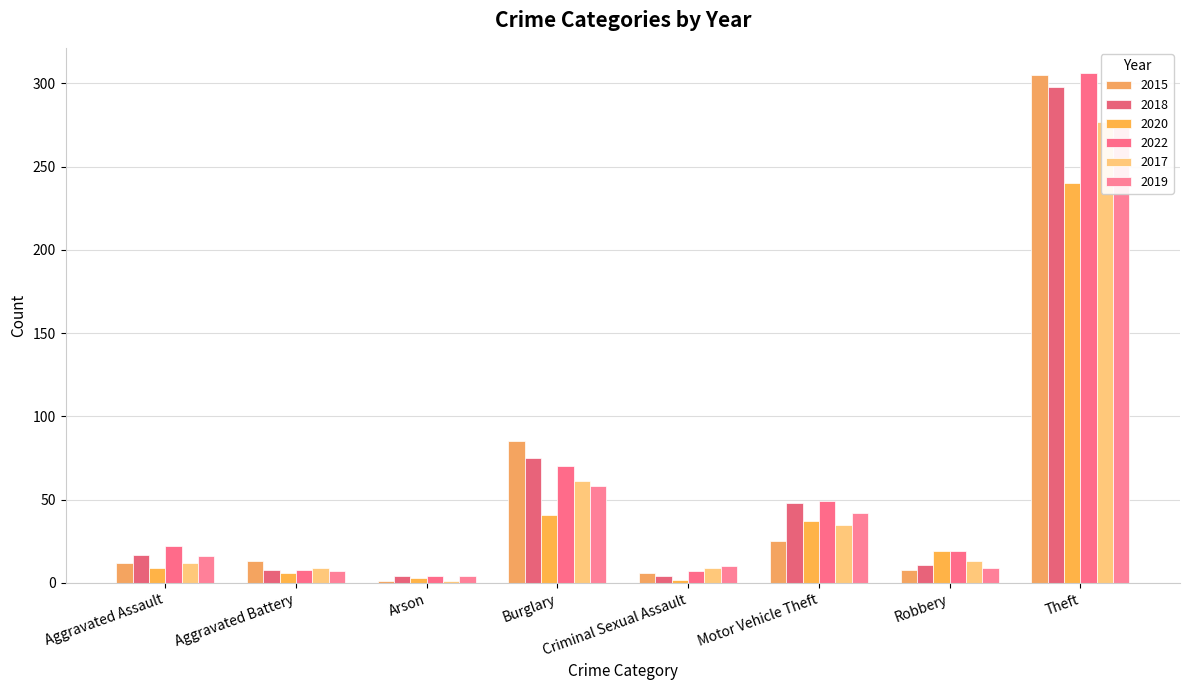

Reading left to right, what are all the values shown in this chart?

2015: 12	13	1	85	6	25	8	305
2018: 17	8	4	75	4	48	11	298
2020: 9	6	3	41	2	37	19	240
2022: 22	8	4	70	7	49	19	306
2017: 12	9	1	61	9	35	13	277
2019: 16	7	4	58	10	42	9	278